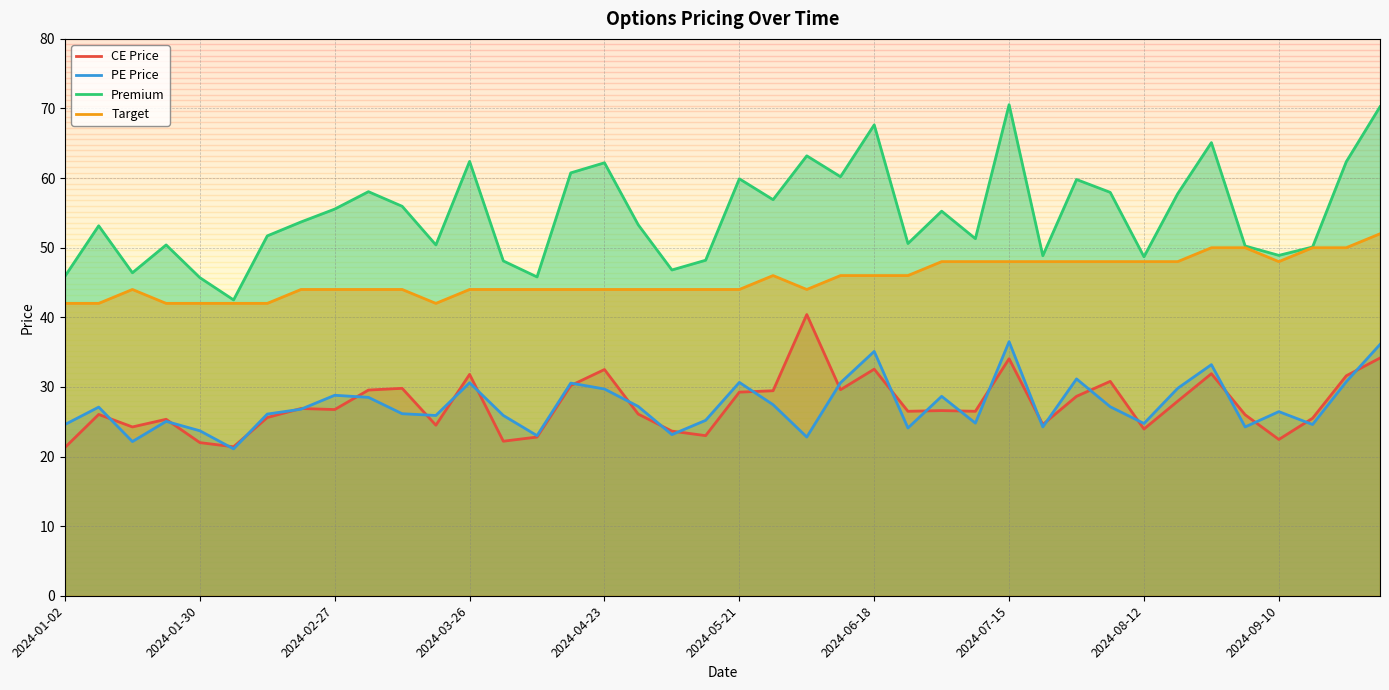

Which series has the largest range (max minus min)?

Premium